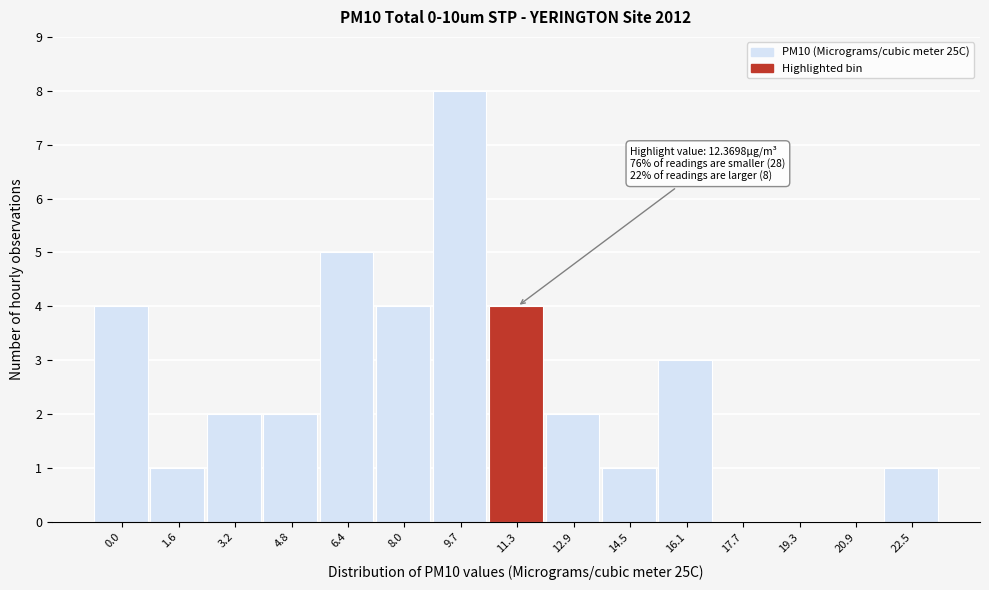

Reading right to left, list all the values displayed in this chart.

22.5=1	20.9=0	19.3=0	17.7=0	16.1=3	14.5=1	12.9=2	11.3=4	9.7=8	8.0=4	6.4=5	4.8=2	3.2=2	1.6=1	0.0=4